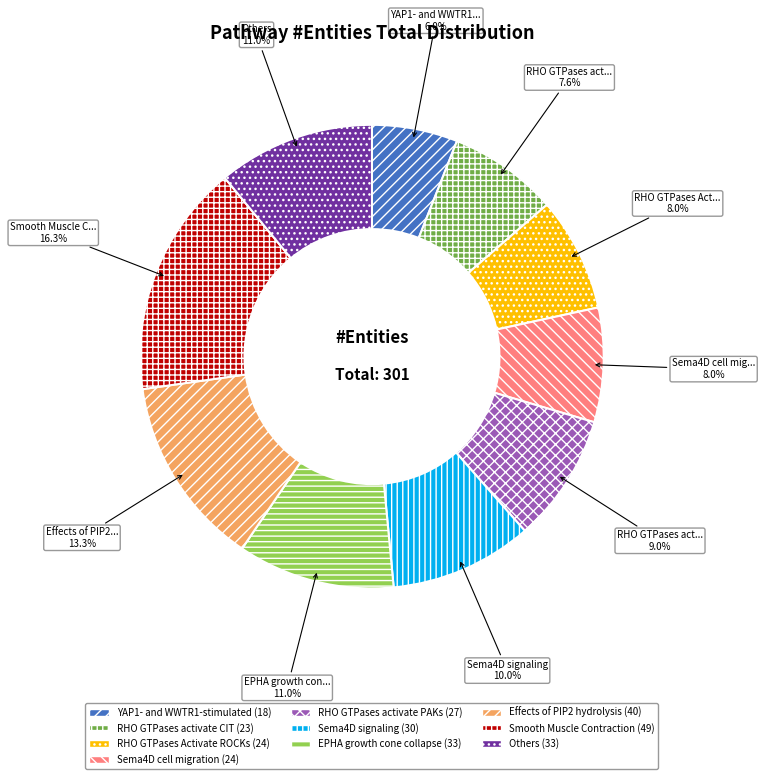

Count the number of slices in the pie.

10